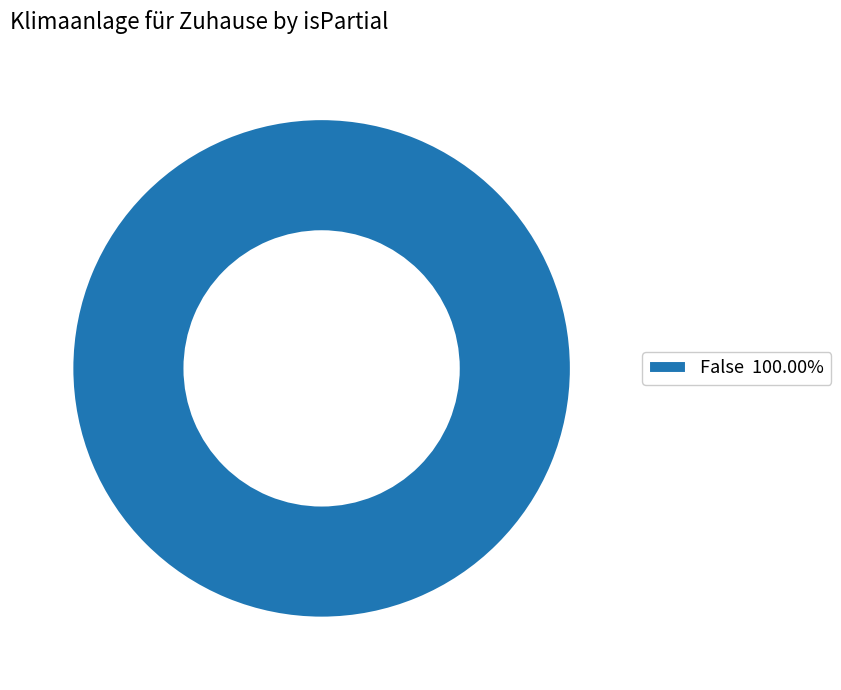

Is there any slice that represents more than half of the pie?

Yes